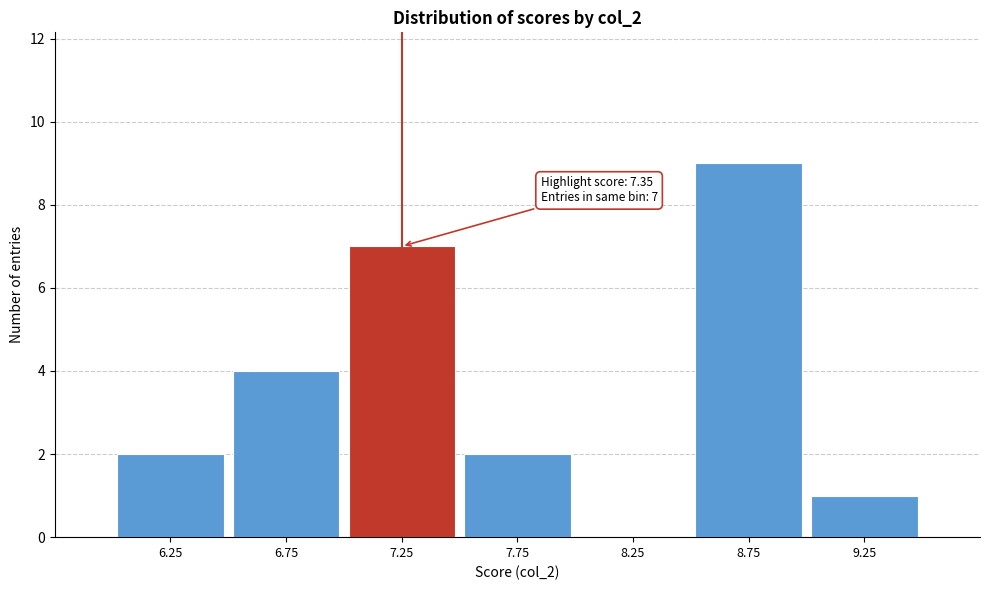

Reading left to right, what are all the values shown in this chart?

6.25=2	6.75=4	7.25=7	7.75=2	8.25=0	8.75=9	9.25=1